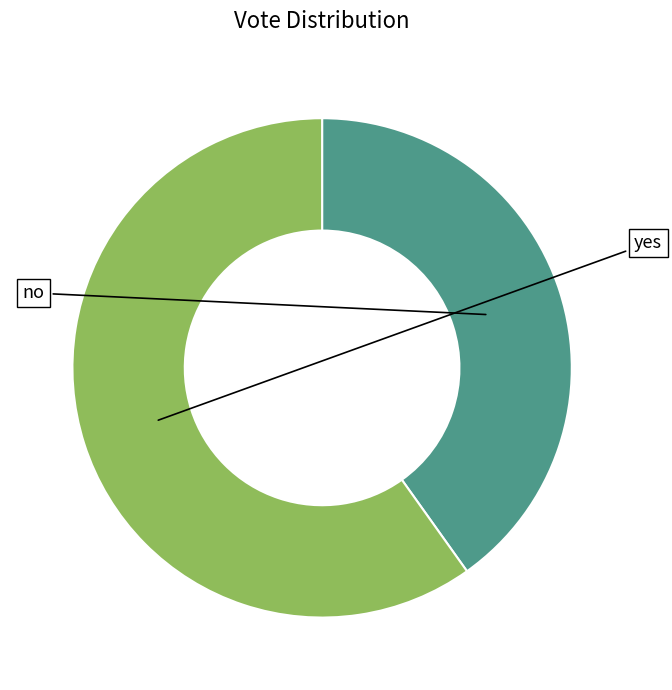

How many slices are in this pie chart?

2